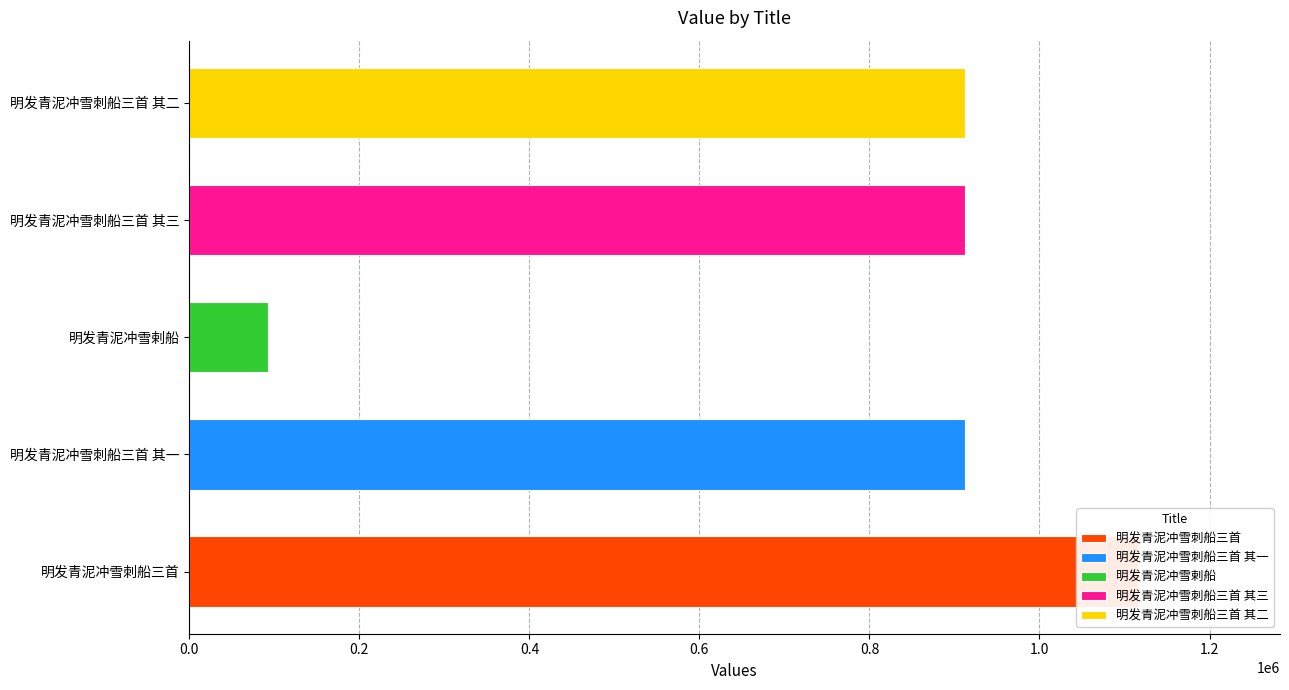

Reading right to left, extract all data points from this chart.

912923	912922	92856	912924	1115561